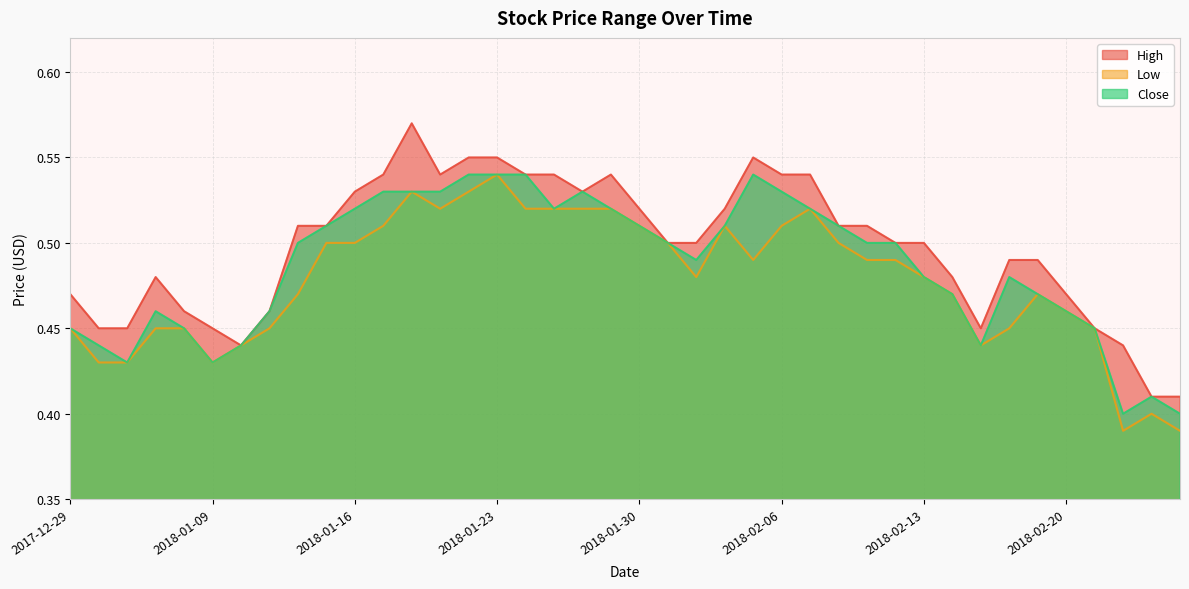

Reading right to left, what are all the values shown in this chart?

High: 0.4	0.4	0.4	0.5	0.5	0.5	0.5	0.5	0.5	0.5	0.5	0.5	0.5	0.5	0.5	0.6	0.5	0.5	0.5	0.5	0.5	0.5	0.5	0.5	0.6	0.6	0.5	0.6	0.5	0.5	0.5	0.5	0.5	0.4	0.5	0.5	0.5	0.5	0.5	0.5
Low: 0.4	0.4	0.4	0.5	0.5	0.5	0.5	0.4	0.5	0.5	0.5	0.5	0.5	0.5	0.5	0.5	0.5	0.5	0.5	0.5	0.5	0.5	0.5	0.5	0.5	0.5	0.5	0.5	0.5	0.5	0.5	0.5	0.5	0.4	0.4	0.5	0.5	0.4	0.4	0.5
Close: 0.4	0.4	0.4	0.5	0.5	0.5	0.5	0.4	0.5	0.5	0.5	0.5	0.5	0.5	0.5	0.5	0.5	0.5	0.5	0.5	0.5	0.5	0.5	0.5	0.5	0.5	0.5	0.5	0.5	0.5	0.5	0.5	0.5	0.4	0.4	0.5	0.5	0.4	0.4	0.5